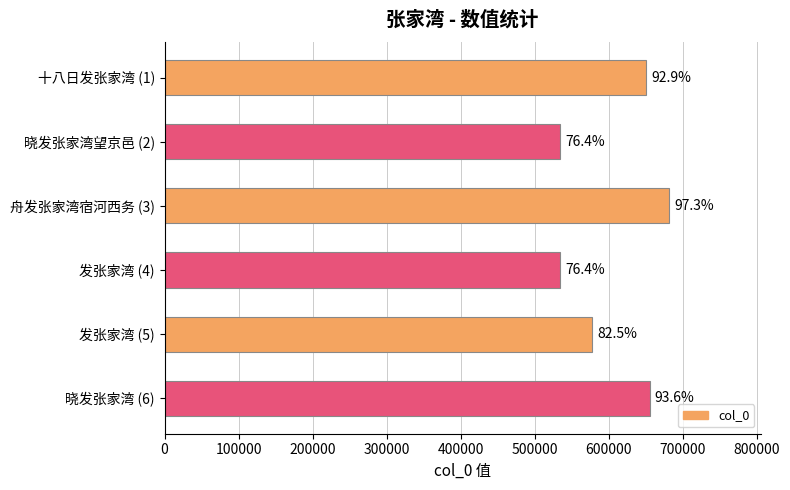

Does the chart contain any negative values?

No